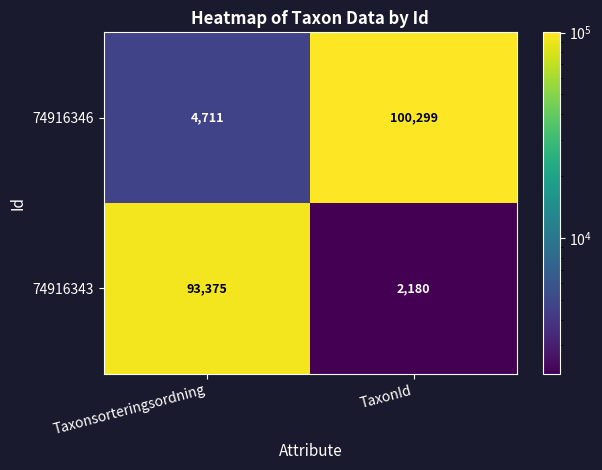

Which series has the largest total across all categories?

74916346